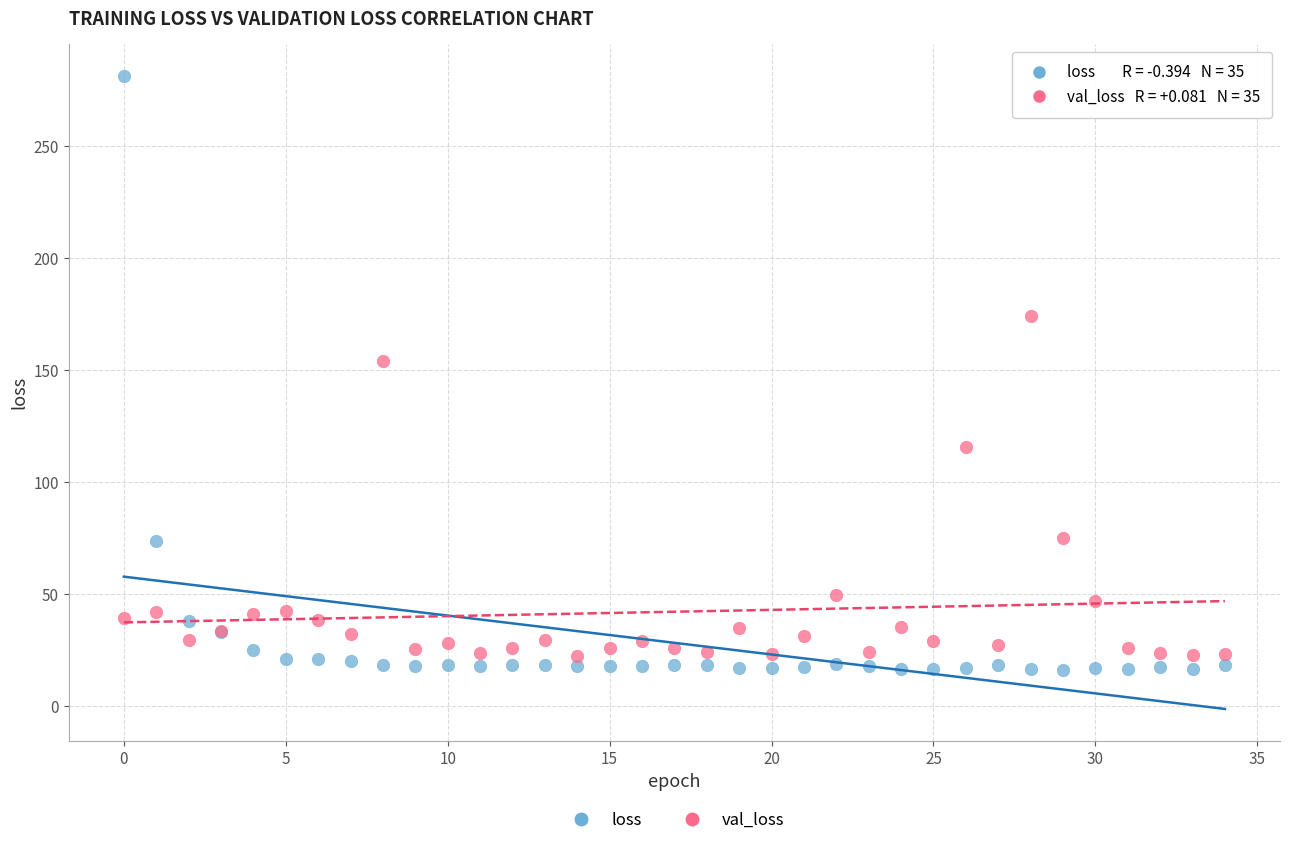

Which series reaches the maximum Y coordinate?

loss